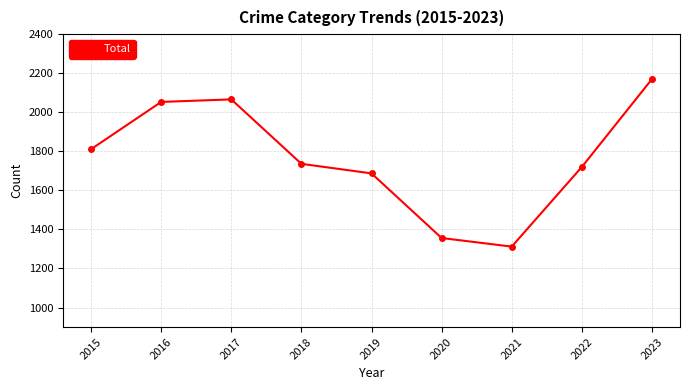

What is the average value?

1768